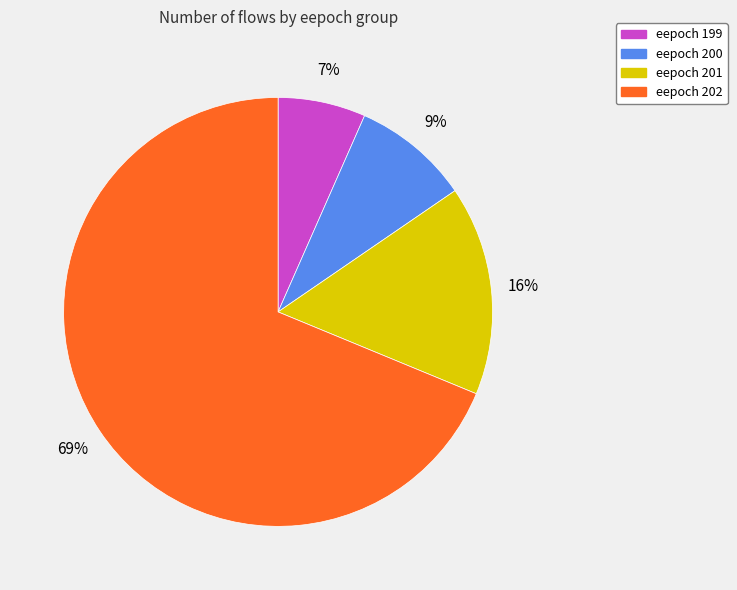

Do eepoch 200 and eepoch 201 together represent more than half of the pie?

No